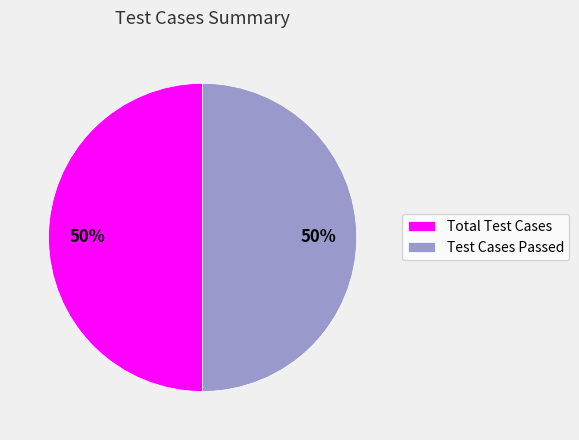

True or false: Test Cases Passed accounts for 50% of the total.

True